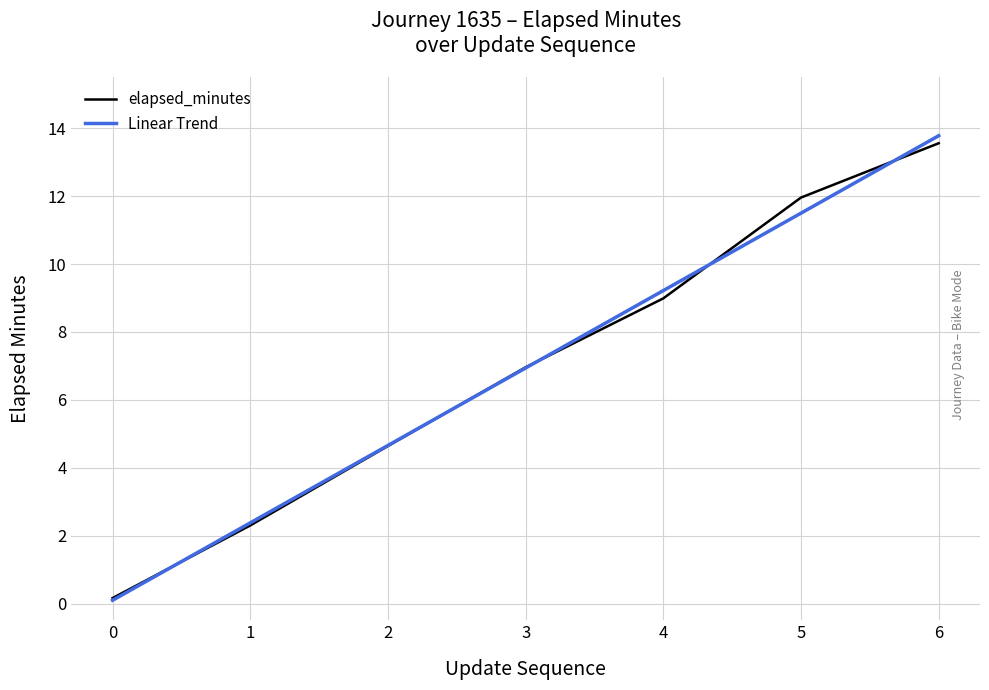

What is the value of the 5th point from the left?

9.0